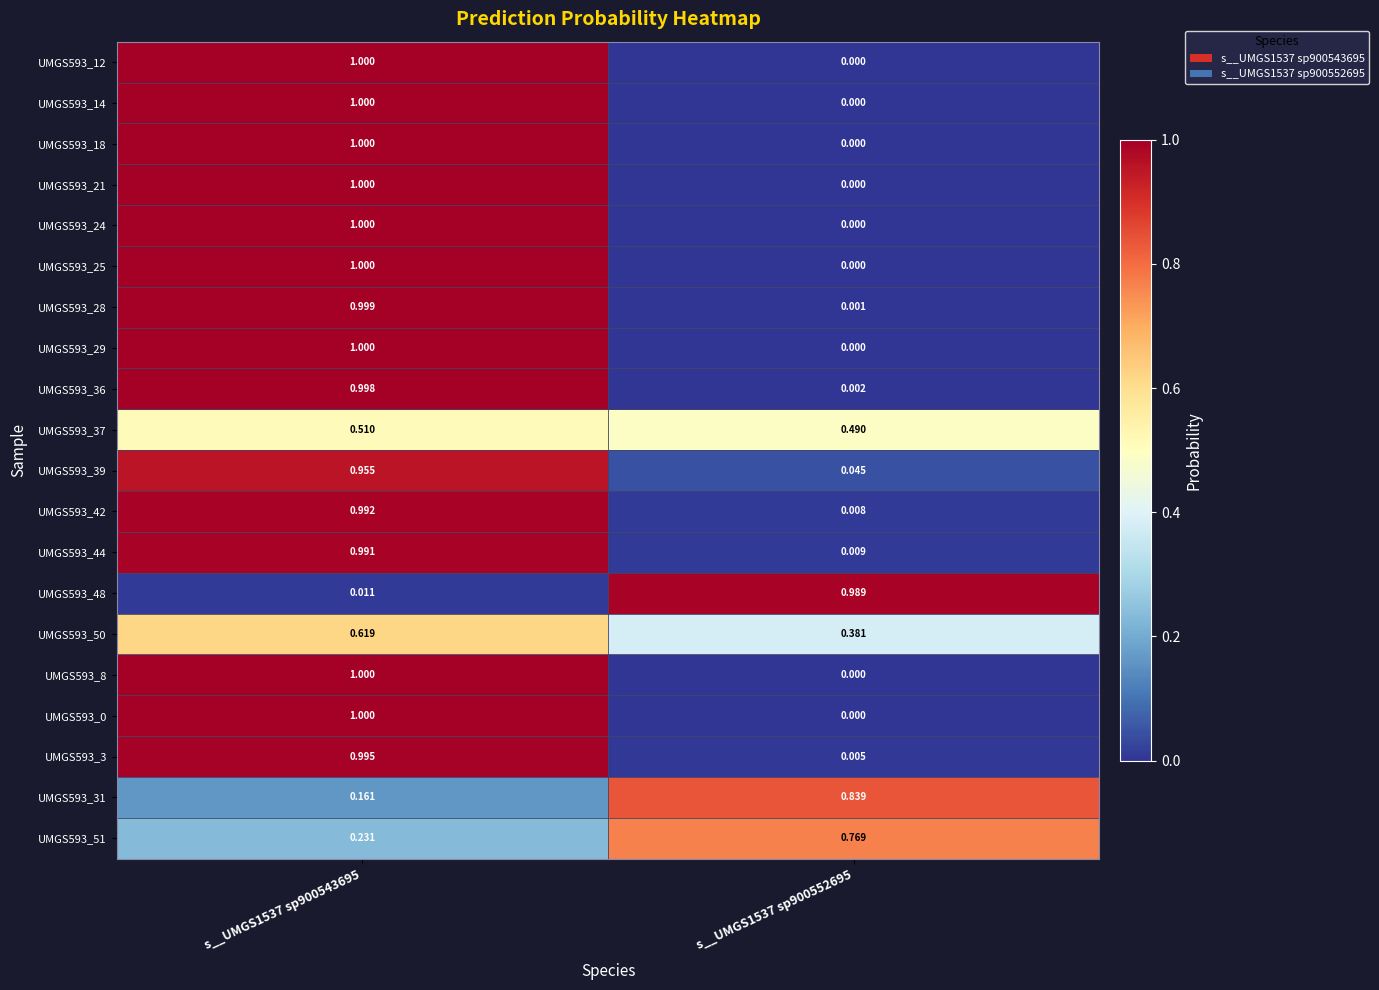

How many distinct data groups are displayed?

20